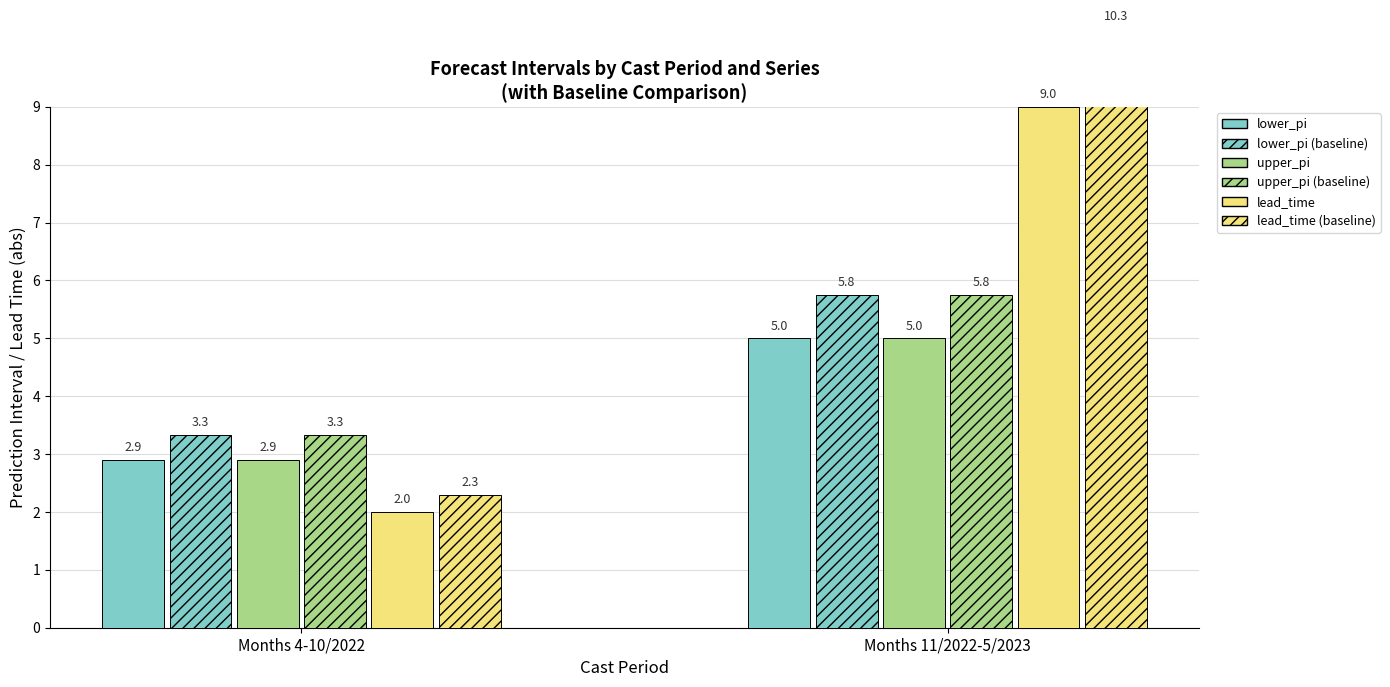

How many groups of bars are there?

2